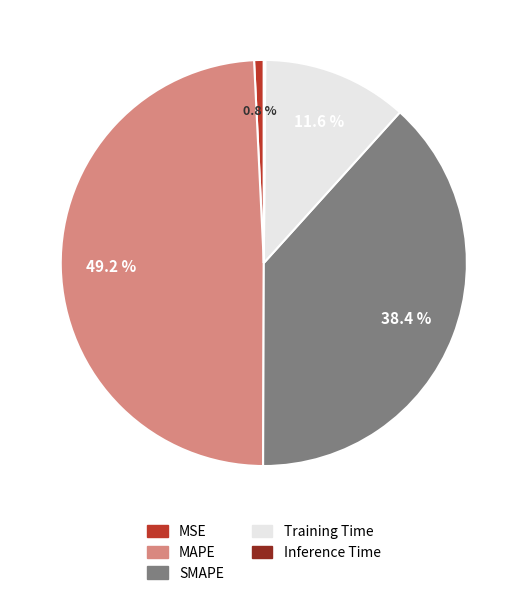

Does MAPE account for over 50% of the chart?

No